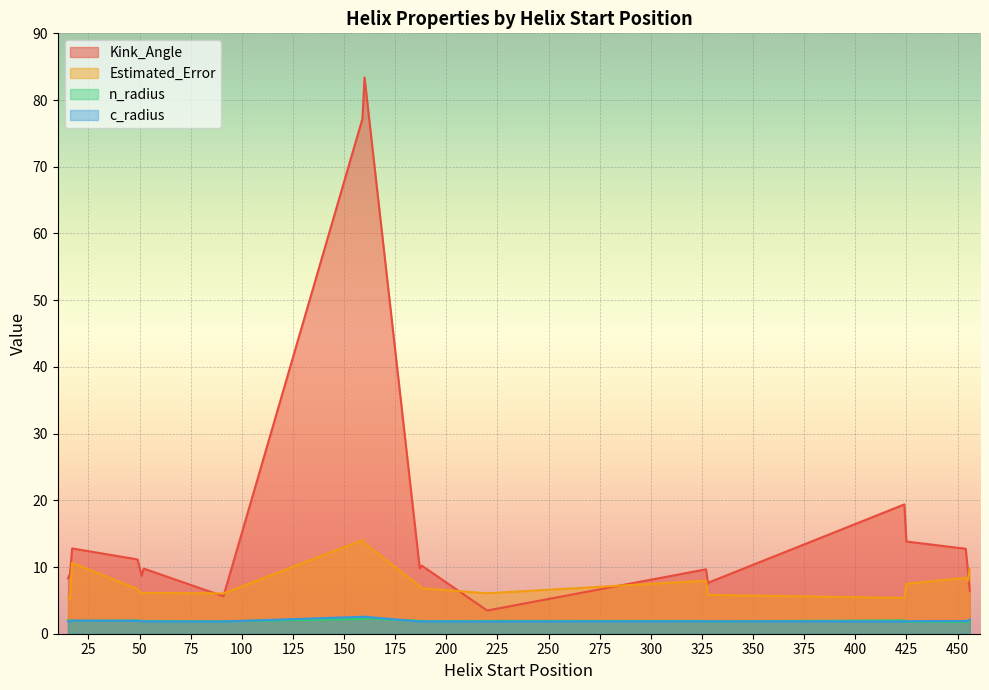

Reading right to left, list all the values displayed in this chart.

Kink_Angle: 159=77.2	160=83.4	327=9.7	456=6.4	16=9.0	424=19.4	328=7.5	17=12.8	187=9.8	49=11.1	455=9.7	52=9.8	454=12.7	425=13.8	329=7.8	220=3.5	188=10.2	91=5.6	51=8.7	15=8.3
Estimated_Error: 159=14.0	160=13.6	327=8.0	456=9.7	16=5.3	424=5.4	328=5.8	17=10.6	187=7.1	49=6.7	455=7.9	52=6.1	454=8.4	425=7.5	329=5.8	220=6.1	188=6.8	91=6.0	51=5.9	15=5.4
n_radius: 159=2.2	160=2.3	327=1.9	456=1.9	16=2.0	424=2.0	328=1.9	17=1.9	187=1.9	49=2.0	455=1.8	52=1.9	454=1.8	425=1.8	329=1.9	220=1.9	188=1.9	91=1.9	51=1.9	15=2.0
c_radius: 159=2.5	160=2.5	327=1.9	456=2.1	16=1.9	424=1.8	328=1.9	17=2.0	187=1.8	49=1.9	455=1.9	52=1.8	454=1.9	425=1.9	329=1.9	220=1.8	188=1.8	91=1.8	51=1.9	15=1.9